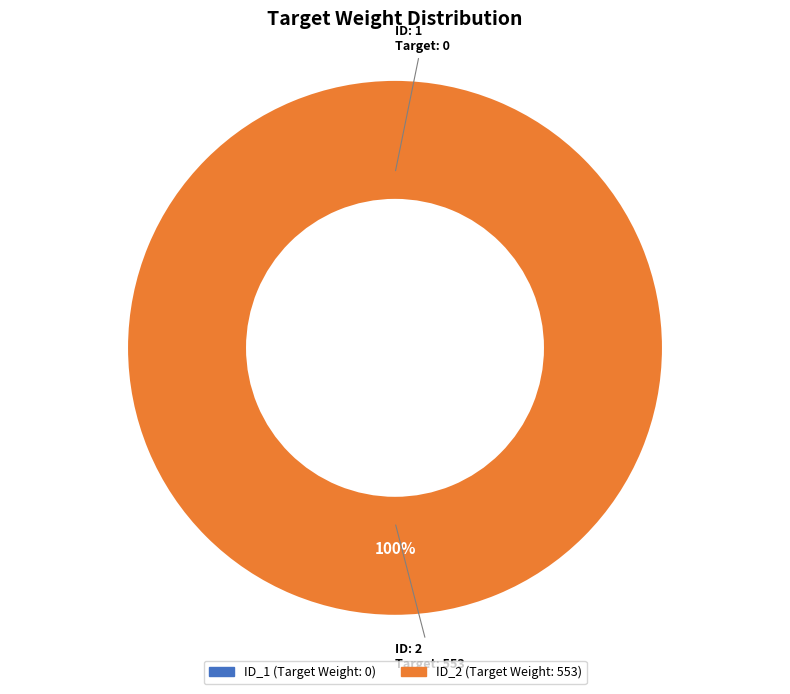

What is the change in value from ID_1 (Target Weight: 0) to ID_2 (Target Weight: 553)?

+553